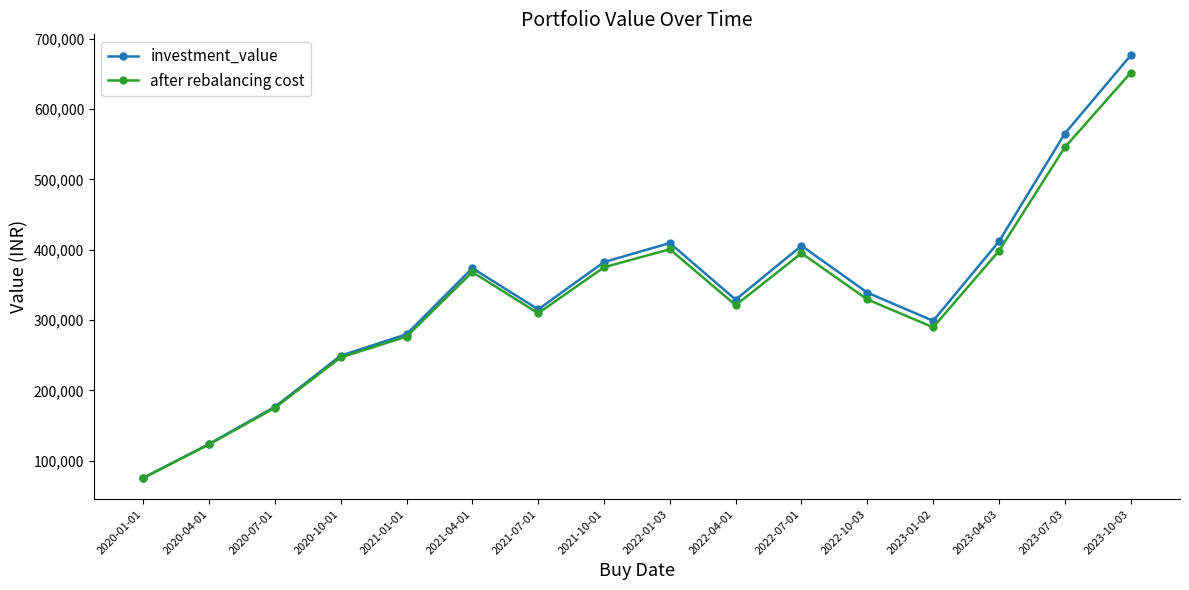

Which series has the widest spread of values?

investment_value